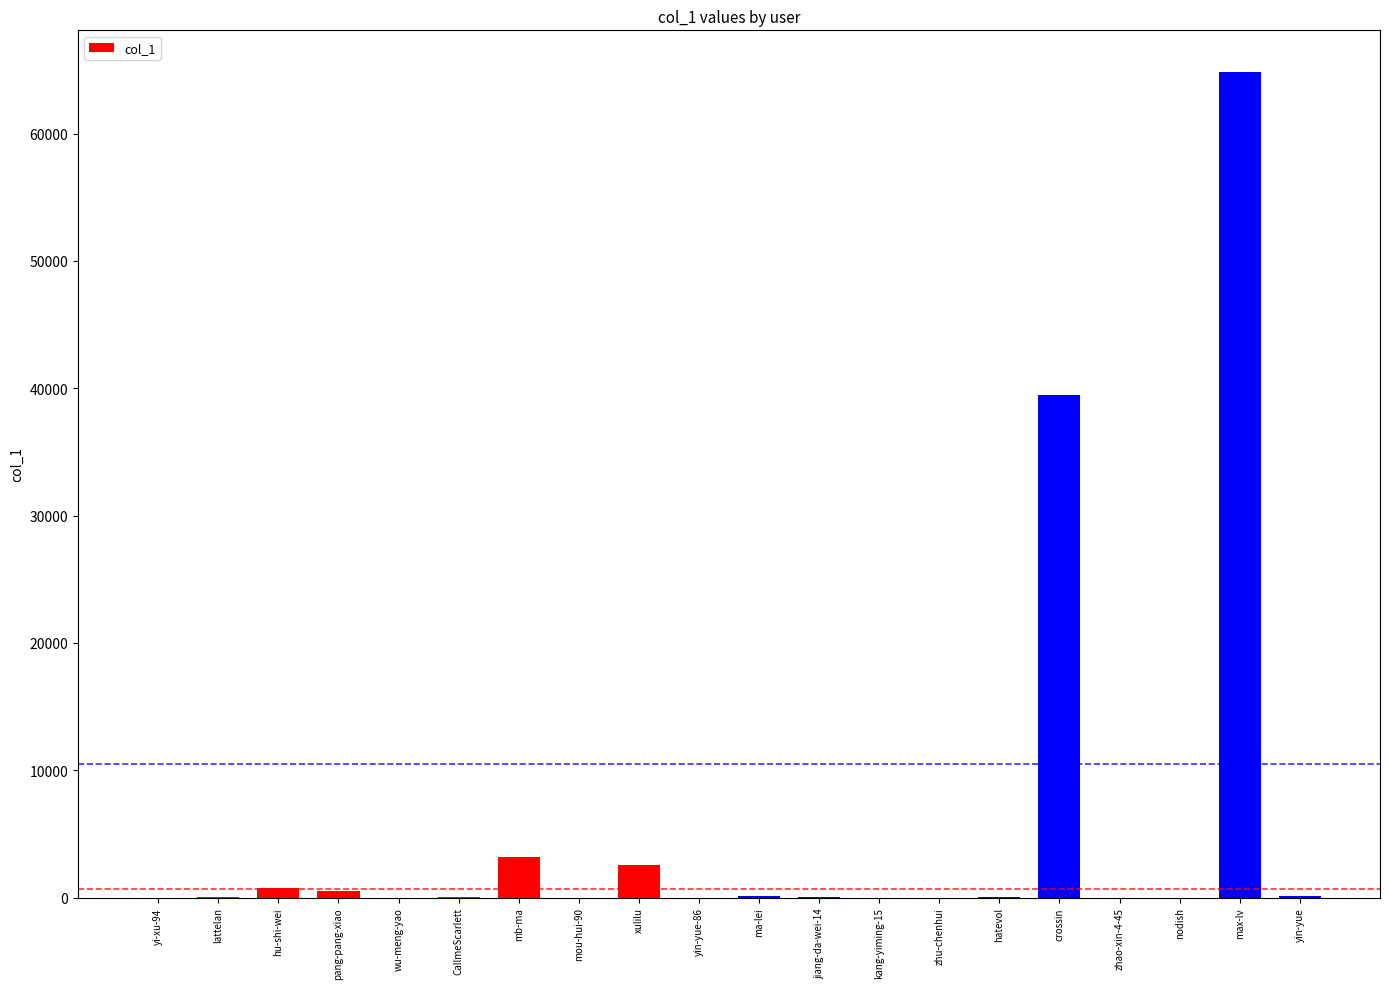

True or false: the data shows 107614 at max-lv.

False